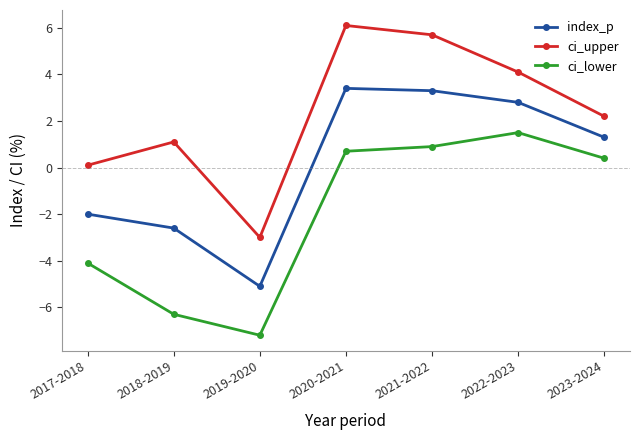

Reading left to right, extract all data points from this chart.

index_p: -2.0	-2.6	-5.1	3.4	3.3	2.8	1.3
ci_upper: 0.1	1.1	-3.0	6.1	5.7	4.1	2.2
ci_lower: -4.1	-6.3	-7.2	0.7	0.9	1.5	0.4